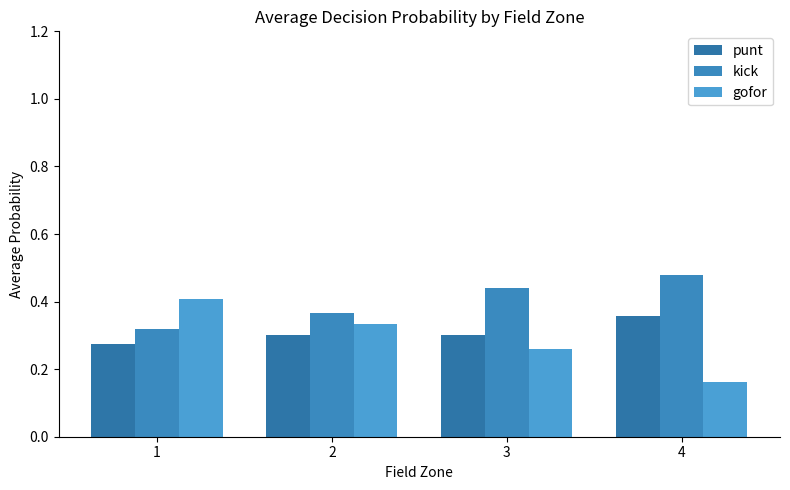

How many bars are there in total?

12